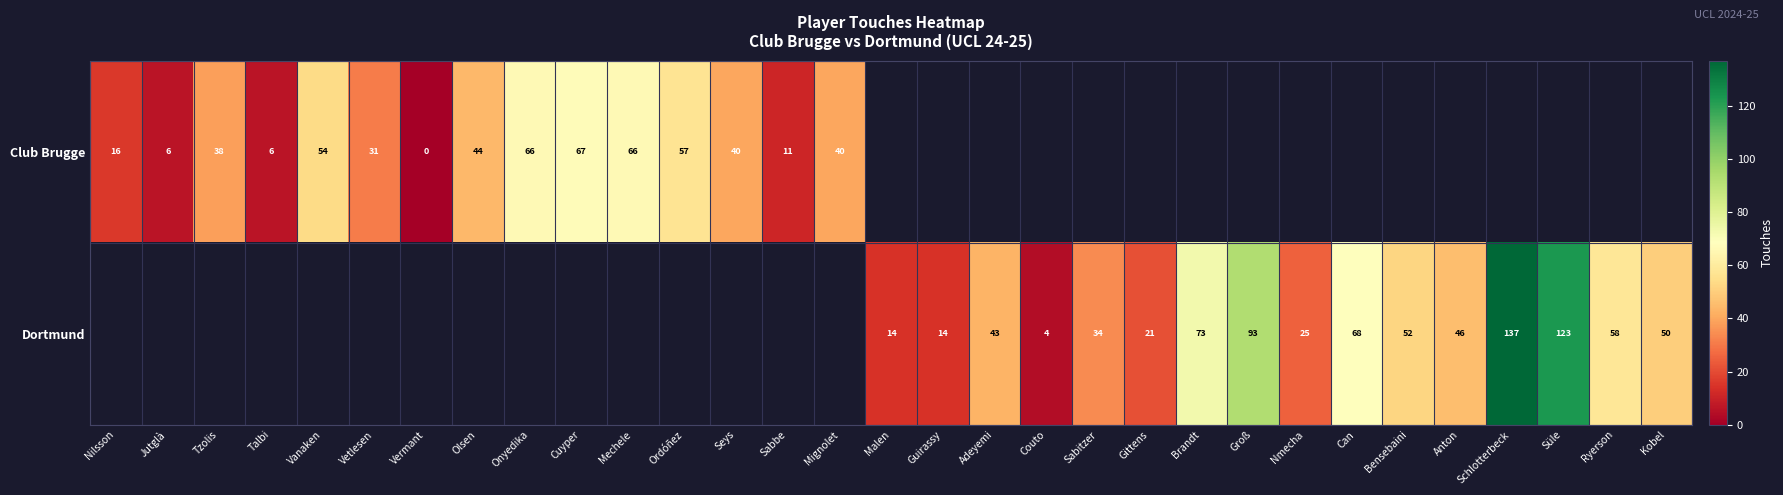

Count the number of data series in this chart.

2